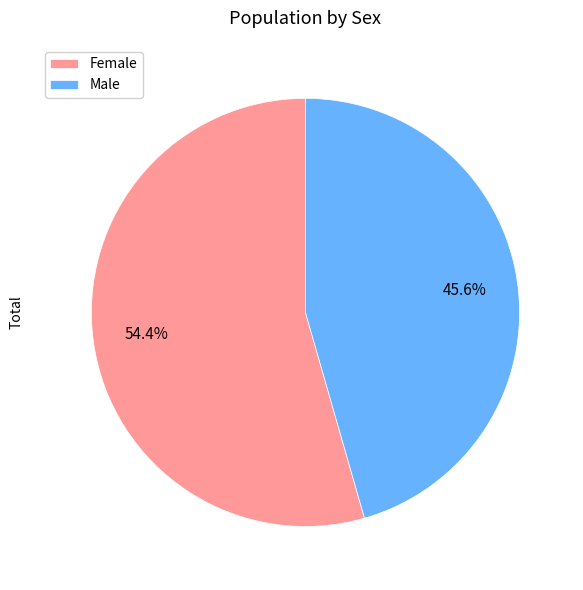

How many segments does this pie chart have?

2